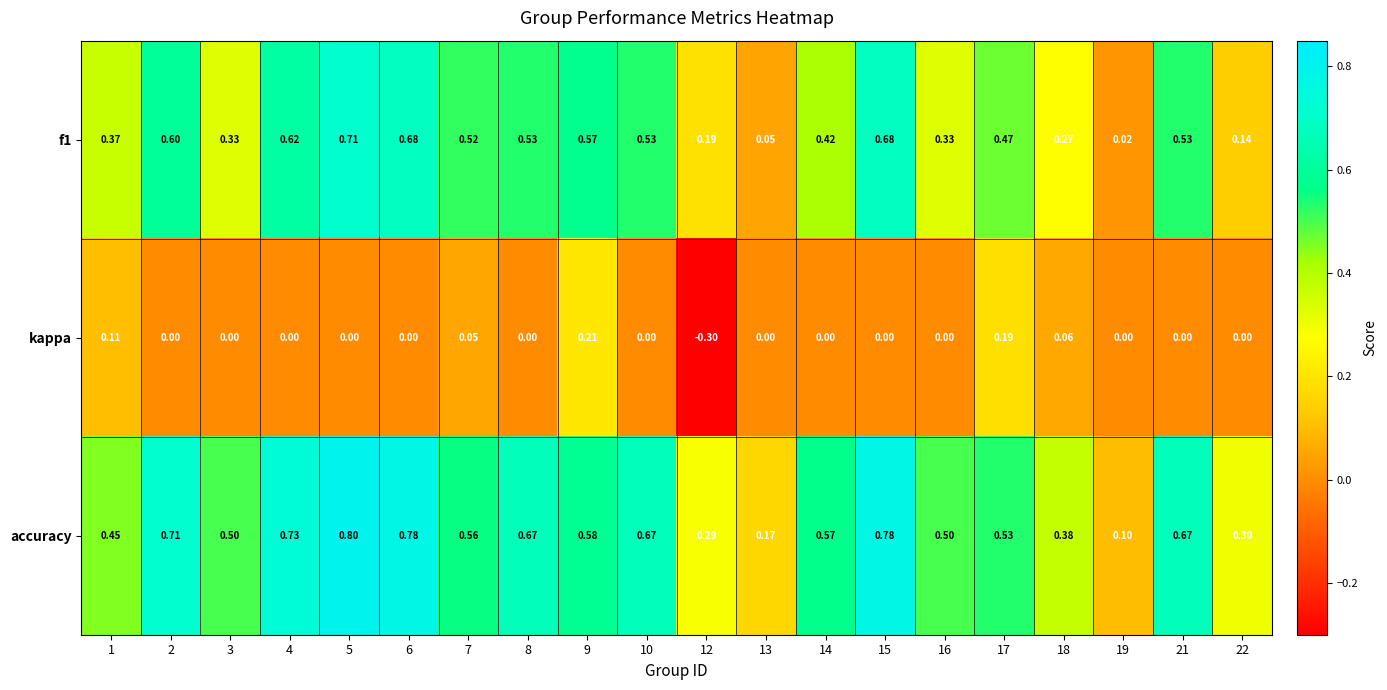

Between 5 and 12, which series saw the biggest shift?

f1